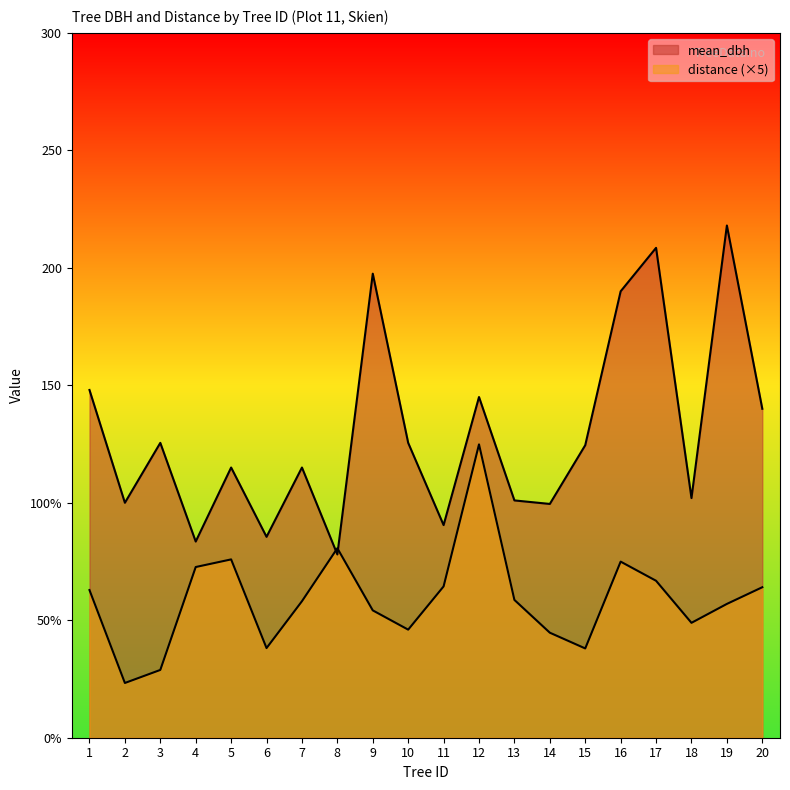

Is the value of distance at 1 greater than the value of mean_dbh at 14?

No